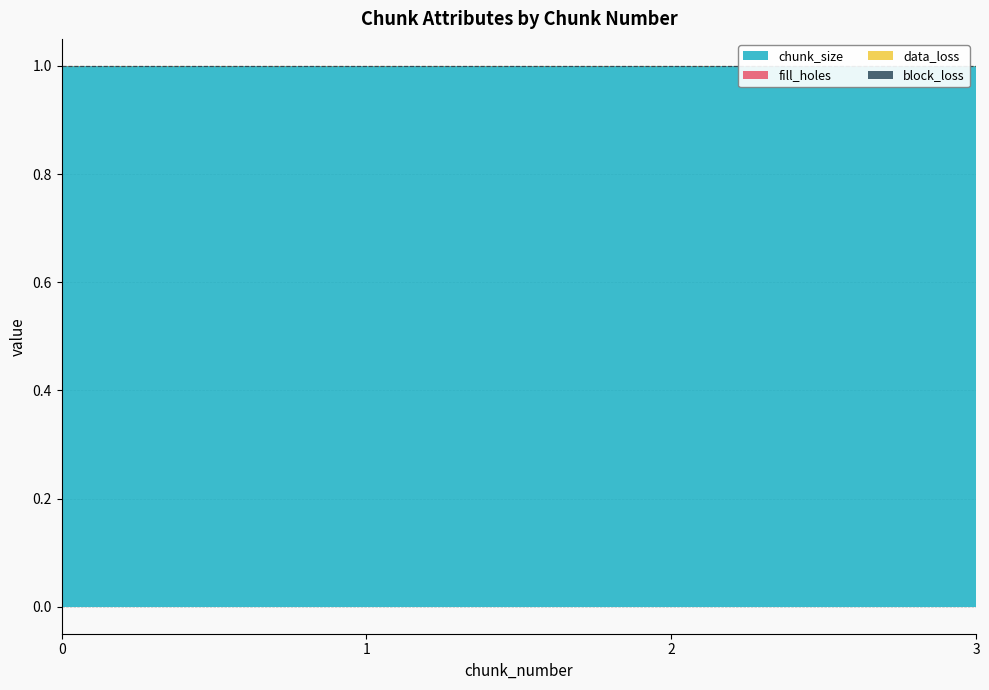

How many lines are shown in the chart?

4